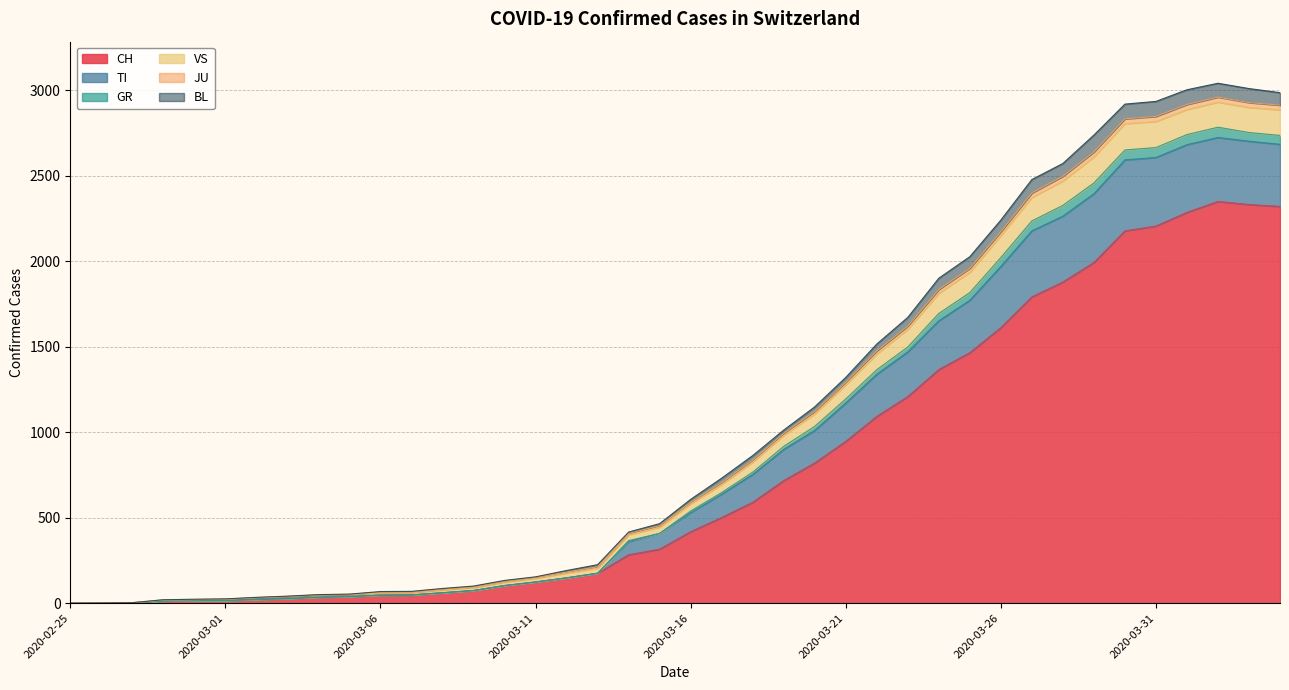

Does the chart display data point markers on the line(s)?

No